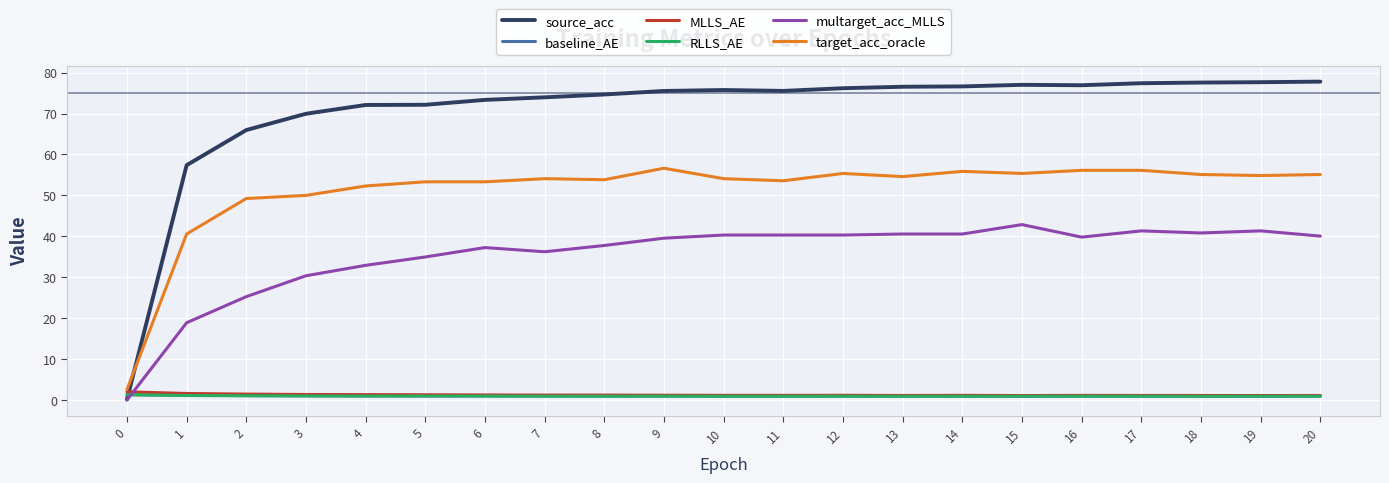

What is the sum of all RLLS_AE values?

20.1